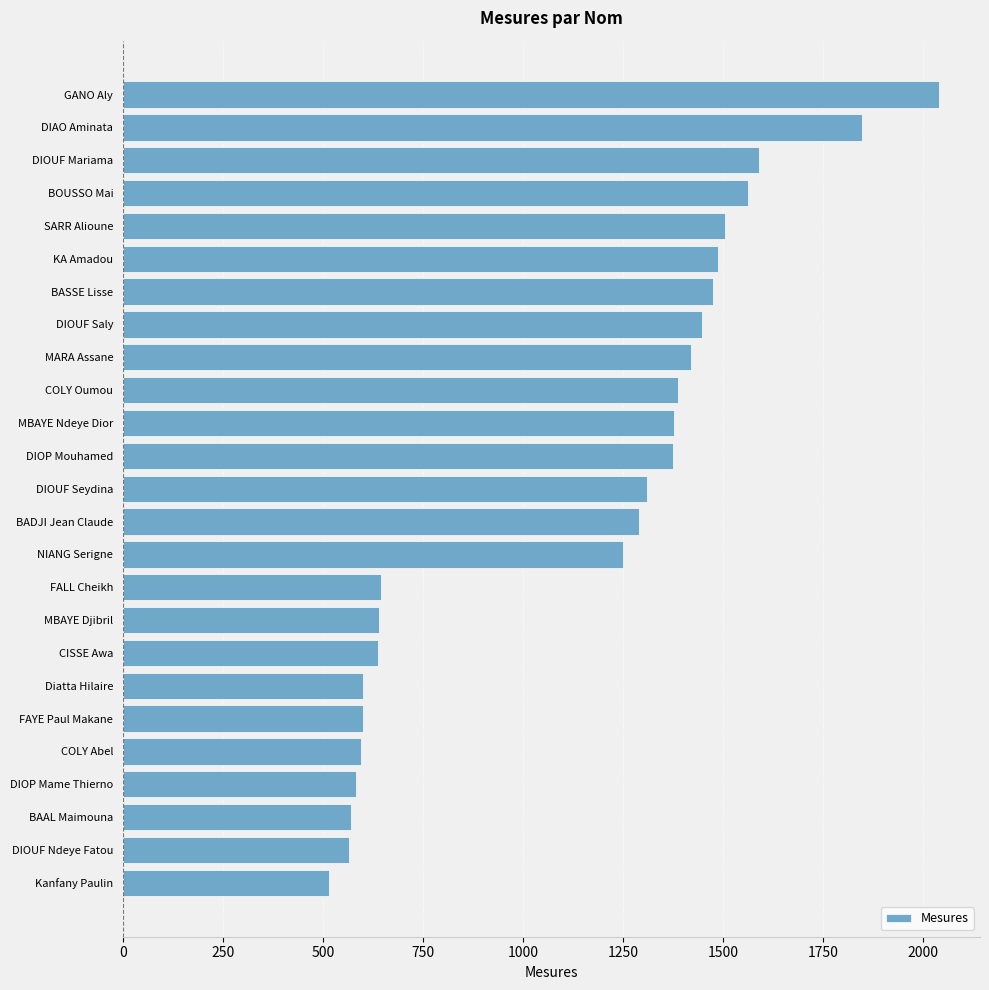

What is the maximum value shown in the chart?

2040